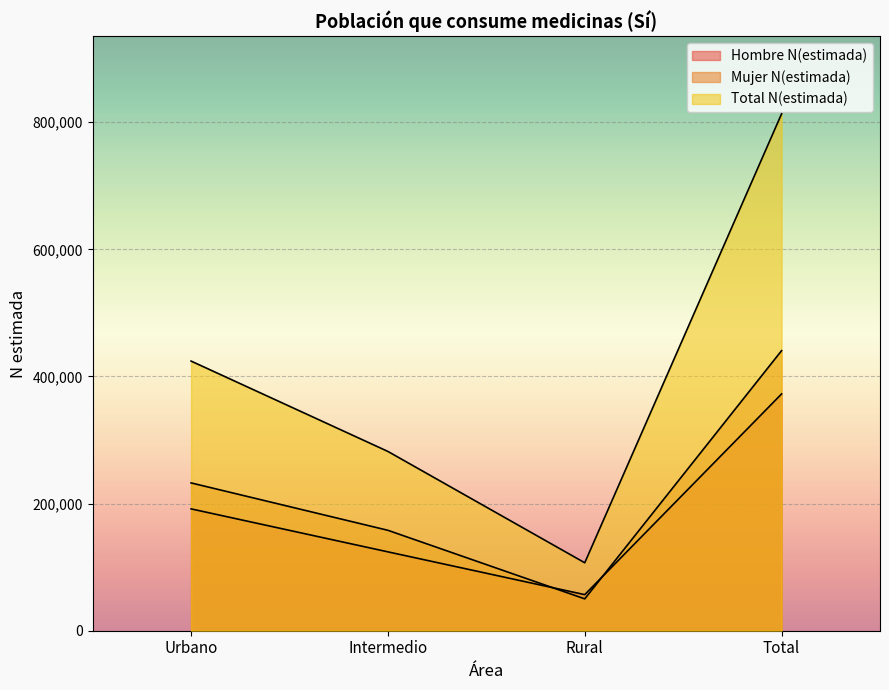

What is the label of the 1st point from the left?

Urbano